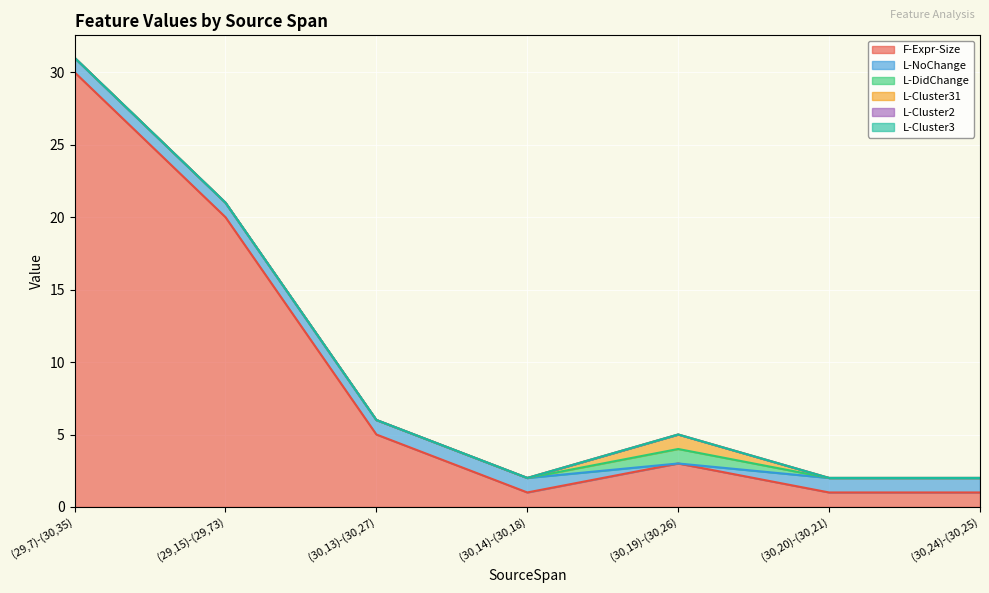

Does the chart display data point markers on the line(s)?

No